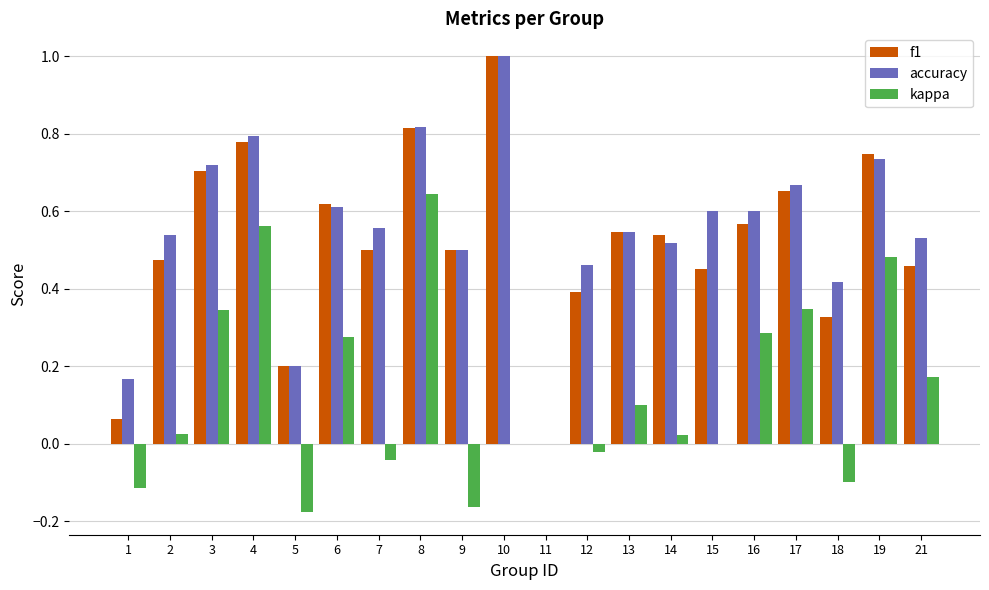

At which label does kappa reach its peak?

8